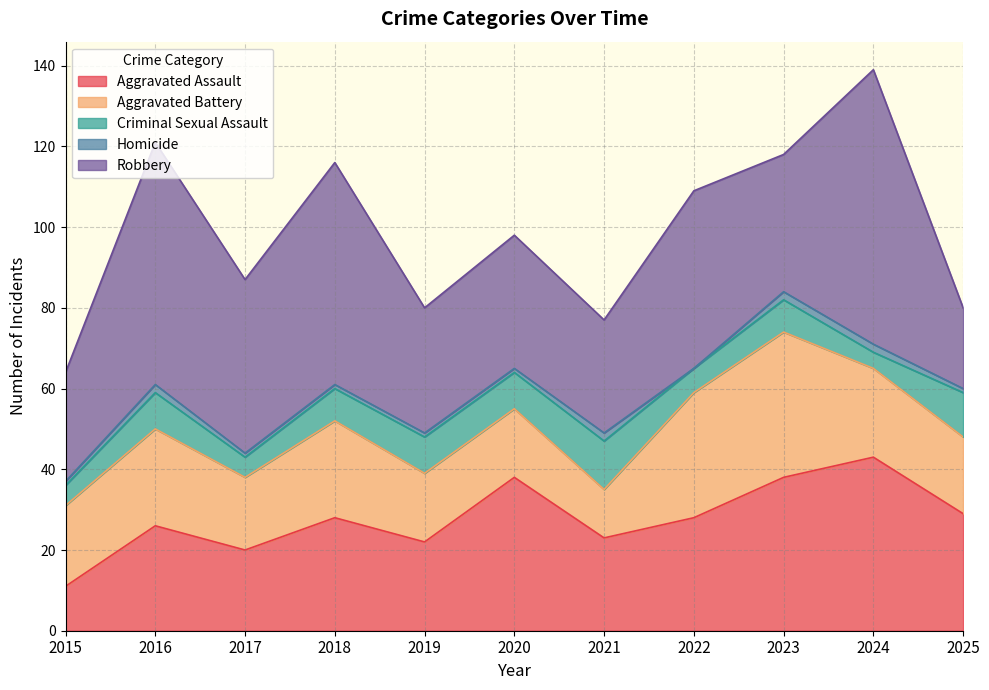

What is the sum of all Homicide values?

14